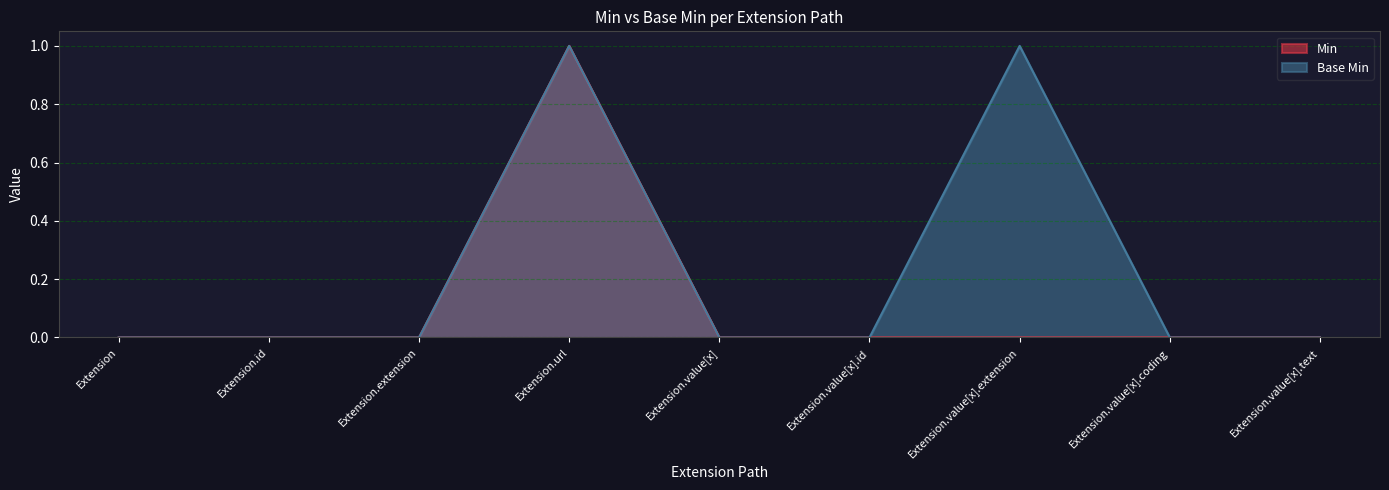

At how many categories does at least one series exceed 0?

2